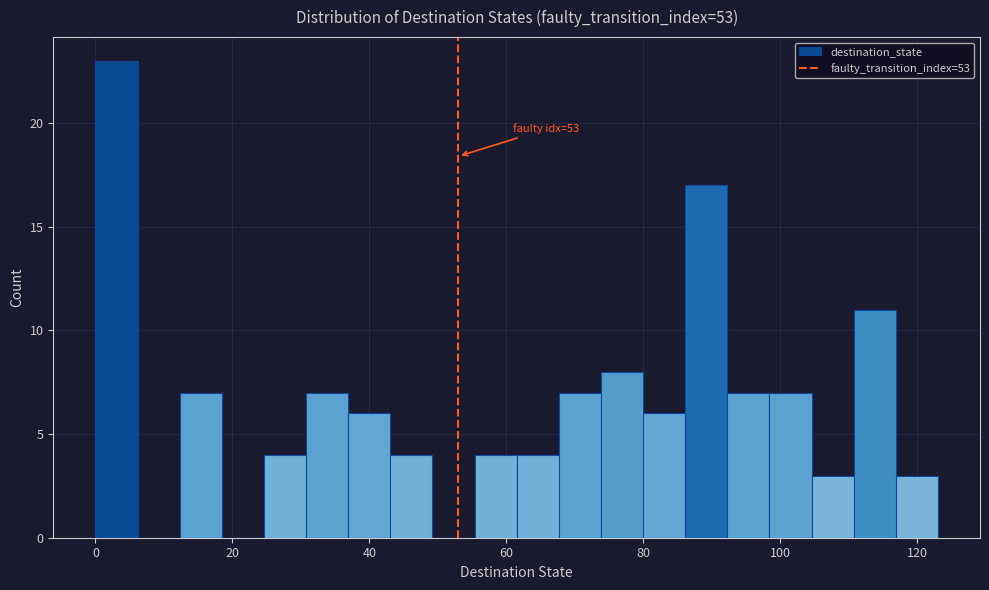

Read against the x-axis, roughly where is the centre of the tallest bar?

4